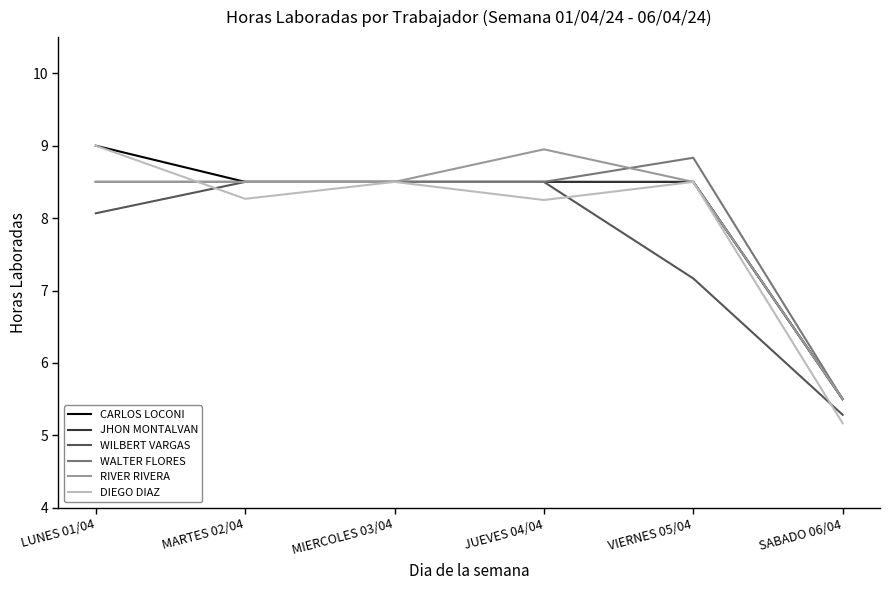

Where is WILBERT VARGAS nearest to the value 6?

SABADO 06/04